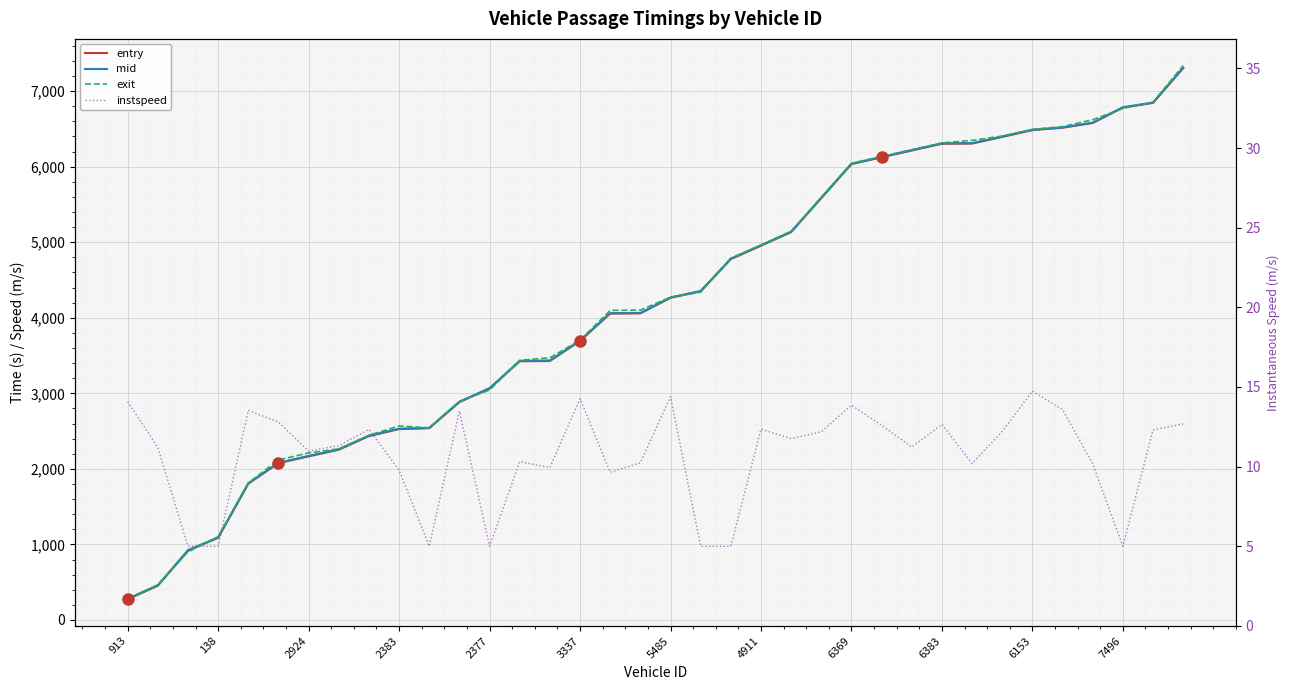

Reading left to right, extract all data points from this chart.

entry: 273.7	453.7	917.9	1087.6	1804.2	2075.8	2165.3	2253.6	2433.8	2526.2	2538.3	2883.7	3063.7	3424.2	3428.2	3693.5	4055.7	4058.0	4264.4	4350.4	4776.1	4954.1	5133.9	5583.9	6034.2	6124.2	6213.8	6303.5	6305.9	6394.0	6483.9	6515.1	6578.1	6782.2	6844.1	7304.6
mid: 278.4	459.2	924.4	1092.3	1809.1	2080.5	2171.1	2259.1	2439.3	2532.1	2542.4	2888.5	3068.6	3430.3	3434.2	3698.3	4061.4	4063.5	4268.6	4354.3	4782.2	4959.4	5139.2	5589.2	6039.1	6129.3	6219.2	6308.6	6311.5	6399.4	6488.6	6519.4	6583.3	6786.5	6849.1	7309.3
exit: 283.6	465.3	901.3	1102.4	1814.4	2118.3	2210.8	2265.1	2444.8	2568.5	2543.5	2893.7	3043.6	3436.9	3470.5	3703.3	4098.4	4100.8	4273.7	4338.0	4788.4	4965.1	5145.1	5594.9	6044.6	6134.7	6225.4	6314.2	6348.1	6405.0	6493.6	6530.6	6621.5	6770.2	6854.6	7338.2
instspeed: 14.1	11.2	5.0	5.0	13.5	12.8	11.0	11.3	12.3	9.8	5.0	13.5	5.0	10.3	9.9	14.3	9.7	10.2	14.4	5.0	5.0	12.3	11.8	12.2	13.9	12.6	11.2	12.7	10.2	12.2	14.7	13.6	10.2	5.0	12.3	12.7